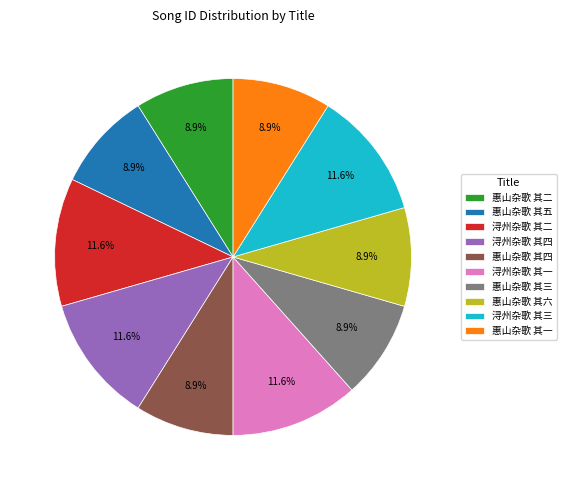

Combined, what portion of the pie is 惠山杂歌 其三 and 浔州杂歌 其二?

20.5%